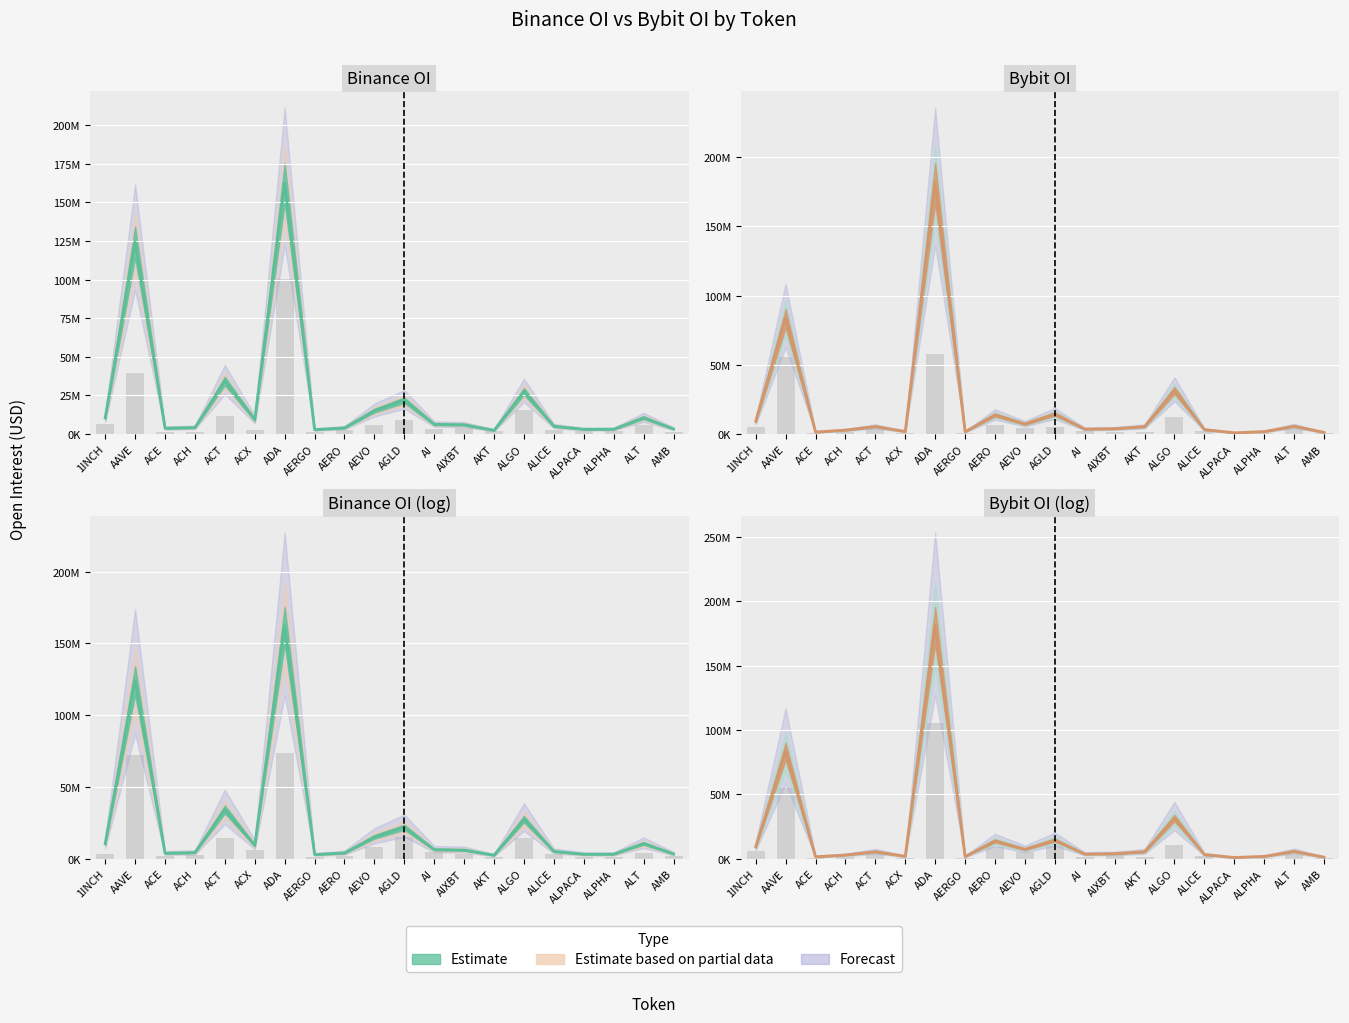

The value of Bybit_OI at AMB is 568921. True or false?

False